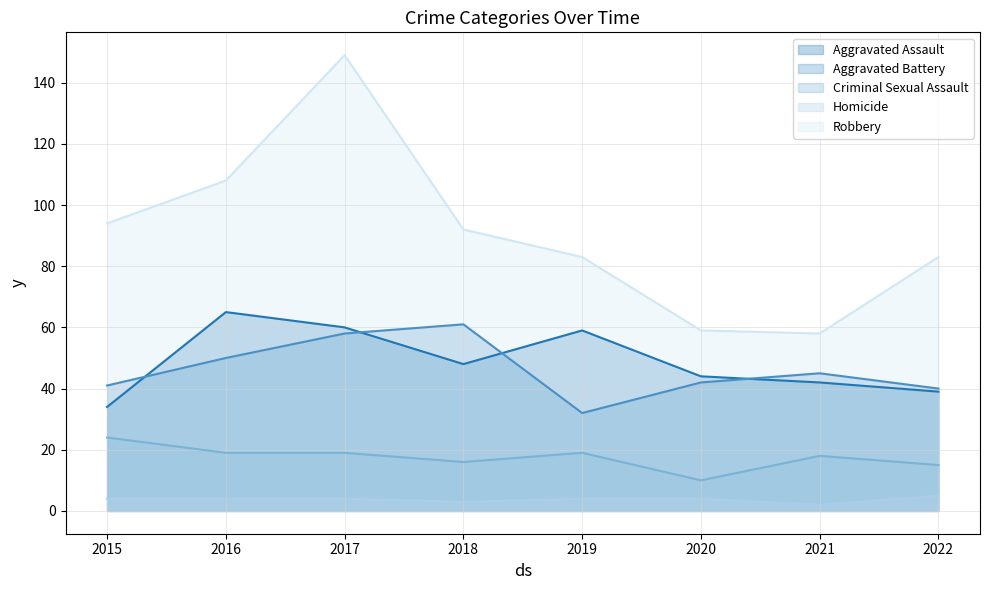

What is the difference between the second highest and minimum values in the Criminal Sexual Assault series?

9